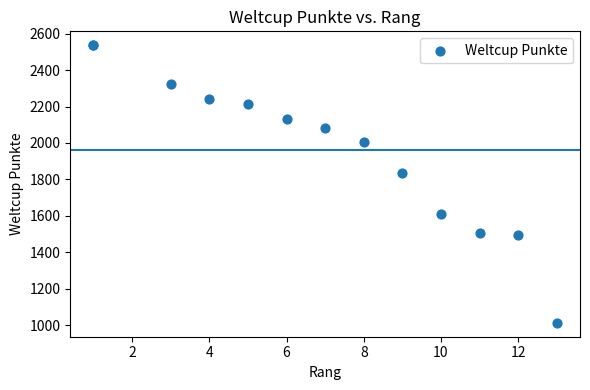

What Y value in the scatter plot is closest to 1775?

1834